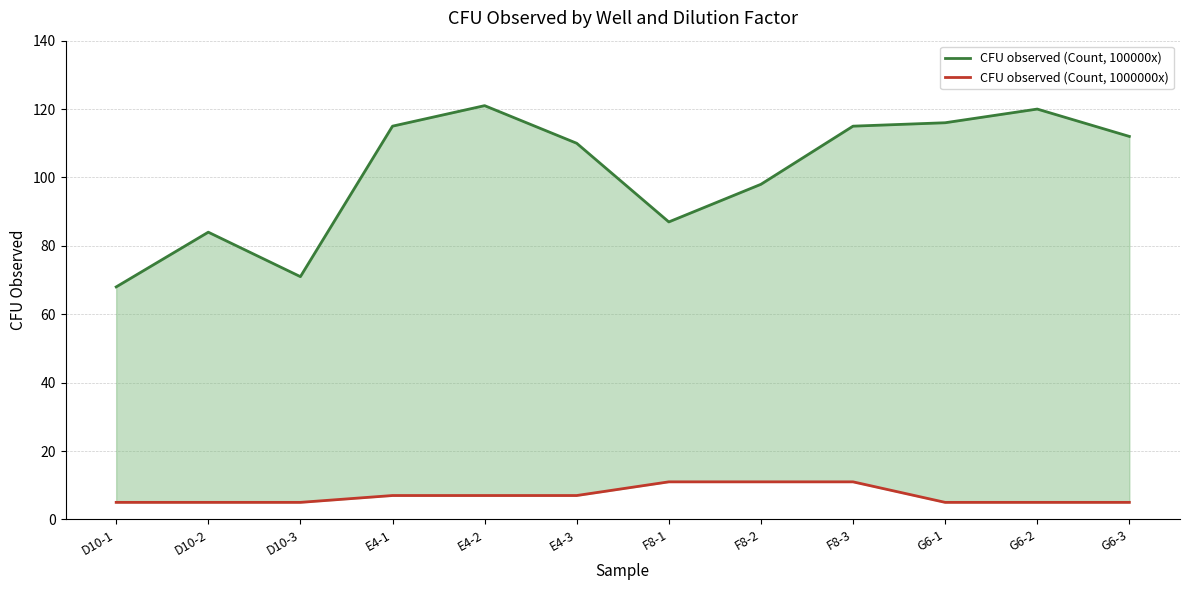

Where is the first local maximum for CFU observed (Count, 100000x)?

D10-2